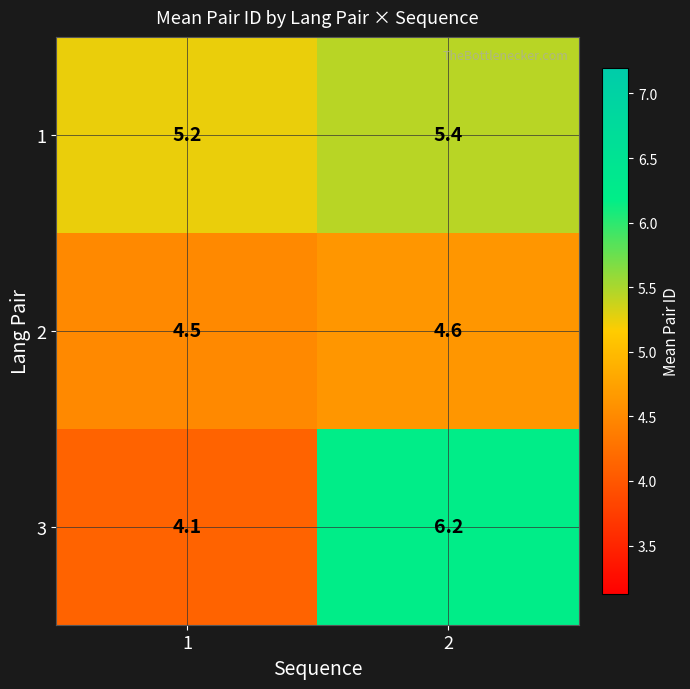

What is the sum of all 2 values?

9.1